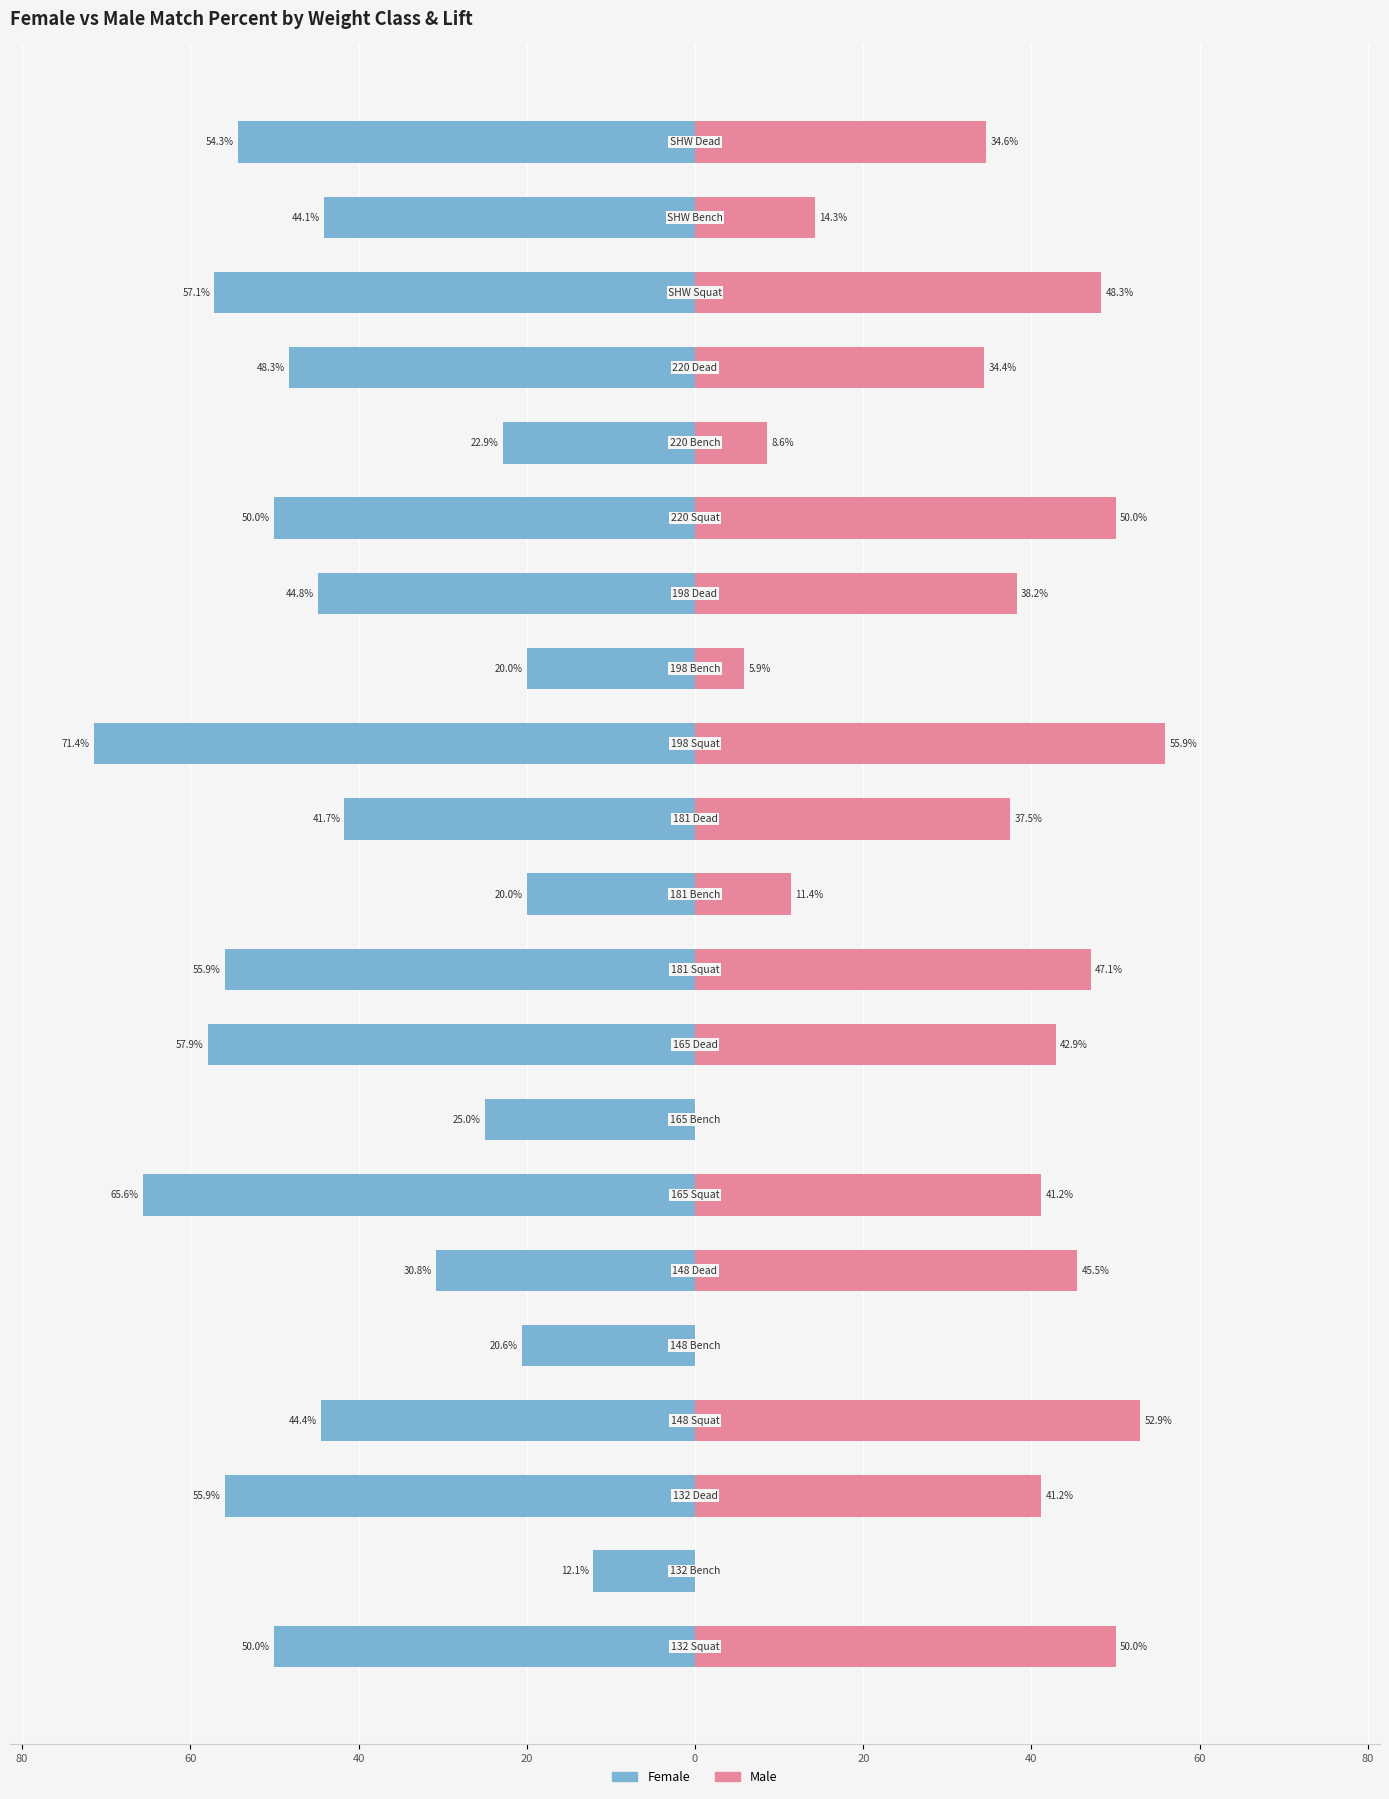

What is the difference between the maximum and second lowest values in the Male series?

55.9